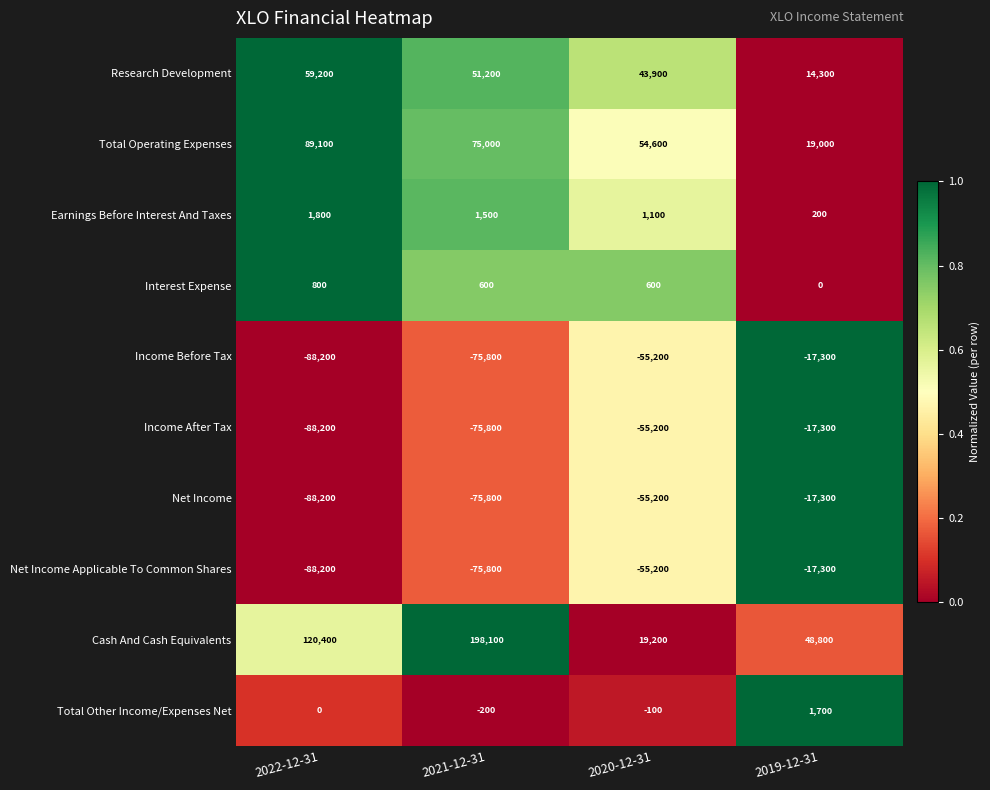

The Net Income series shows -36810 at 2022-12-31. True or false?

False